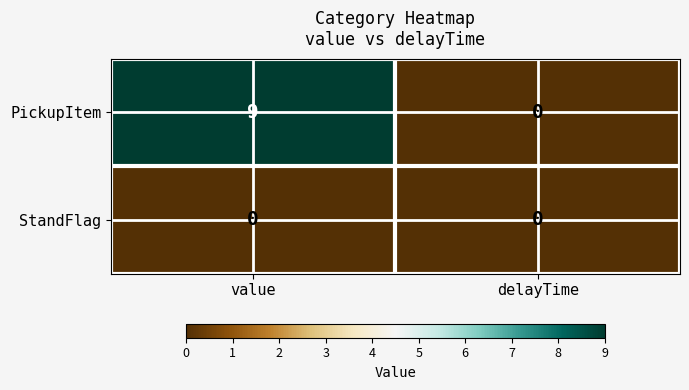

At how many categories does at least one series exceed 1?

1